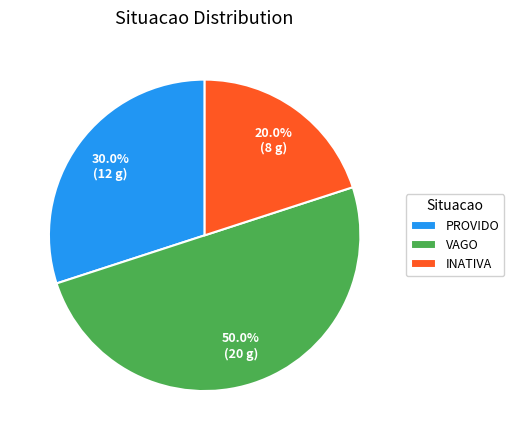

To the nearest percent, what is the average slice percentage?

33%